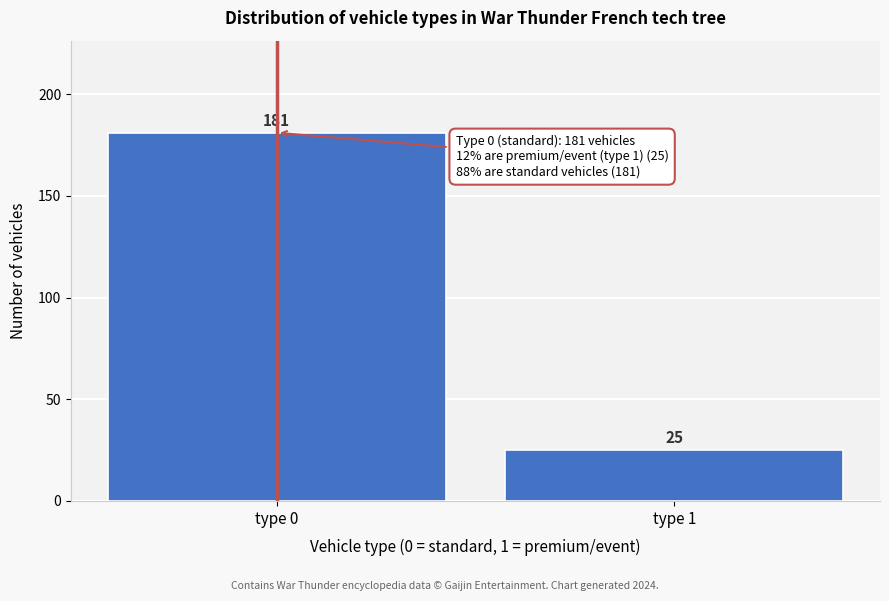

Reading right to left, list all the values displayed in this chart.

type 1=25	type 0=181